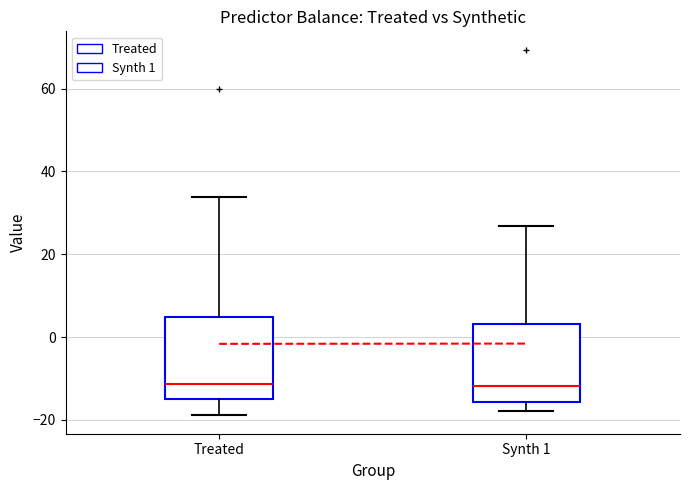

Reading left to right, read every box against the y-axis: the position of its median line, the range the box covers, and the ends of its whiskers. The values are not printed on the chart, so give them approximately, as read against the axis.

Treated: median -12, box -14 to 4, whiskers -18 to 34
Synth 1: median -12, box -16 to 4, whiskers -18 to 26